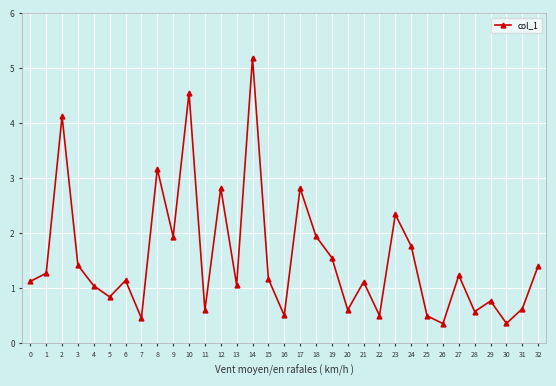

True or false: the data shows 1.0 at 23.

False